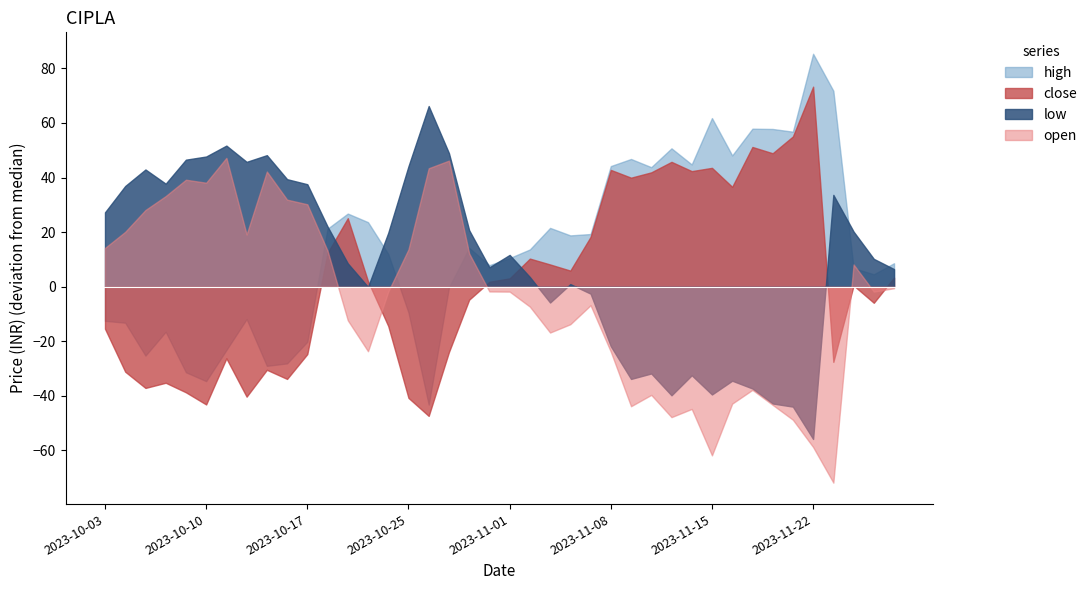

Which label corresponds to the largest value in the chart?

2023-11-22